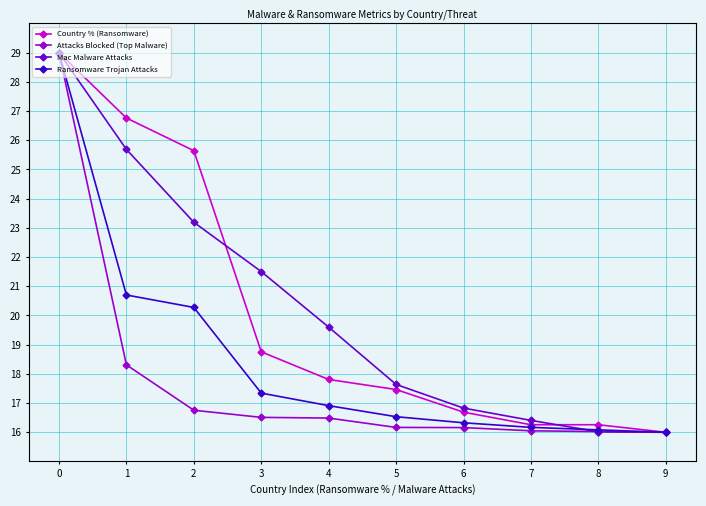

What is the value of the Attacks Blocked (Top Malware) point at the 3rd from the left?

16.8